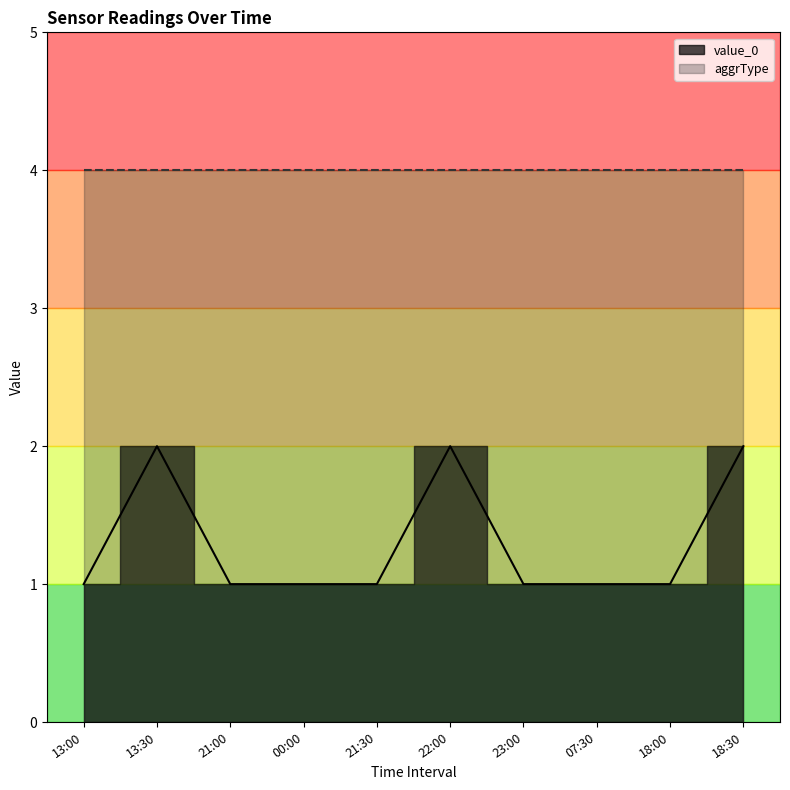

The chart shows a value of 1 at 21:30. True or false?

True